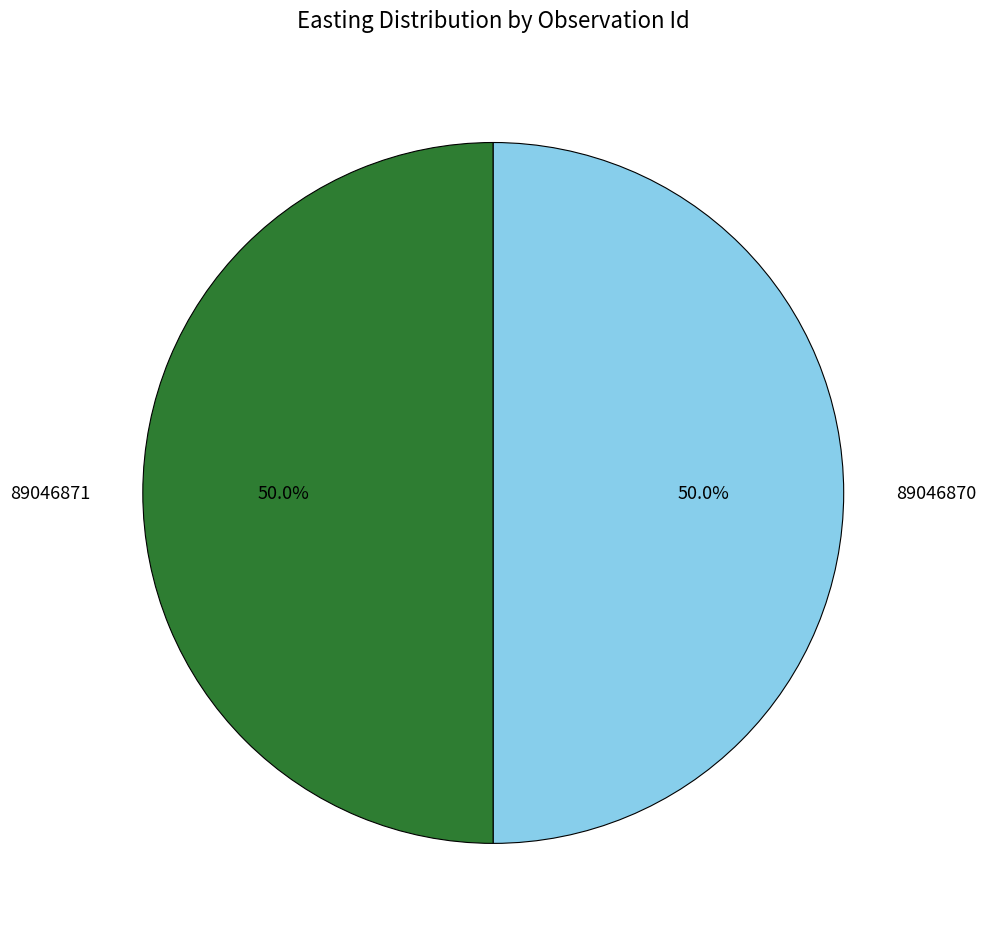

How many segments does this pie chart have?

2